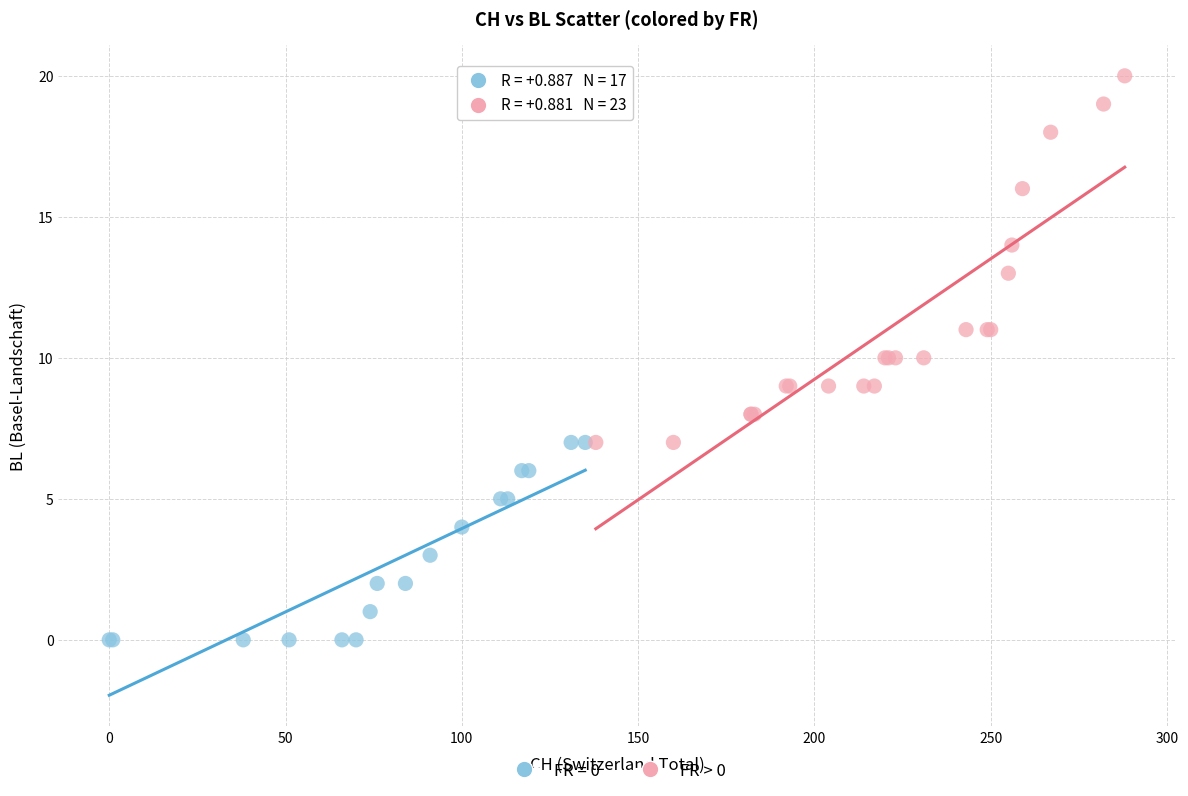

Which series has the widest spread of Y values?

FR > 0